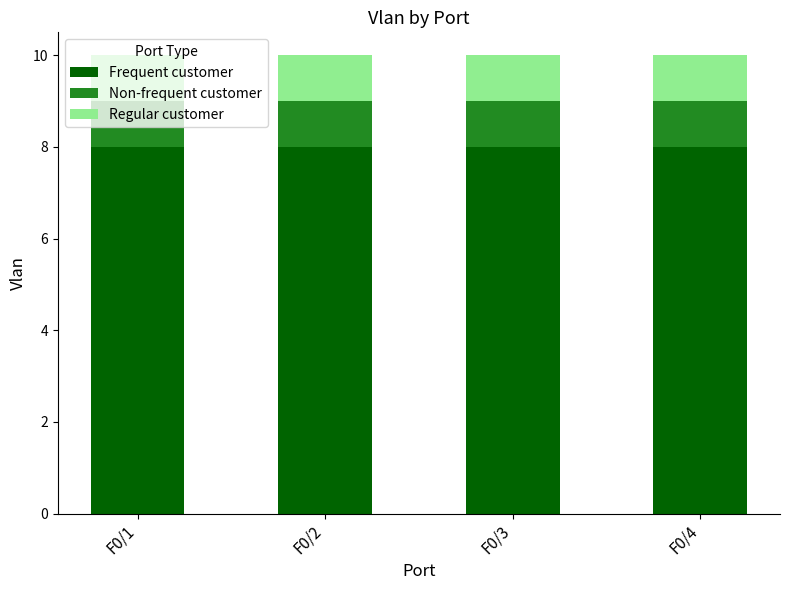

True or false: Frequent customer has a value of 8 at F0/3.

True